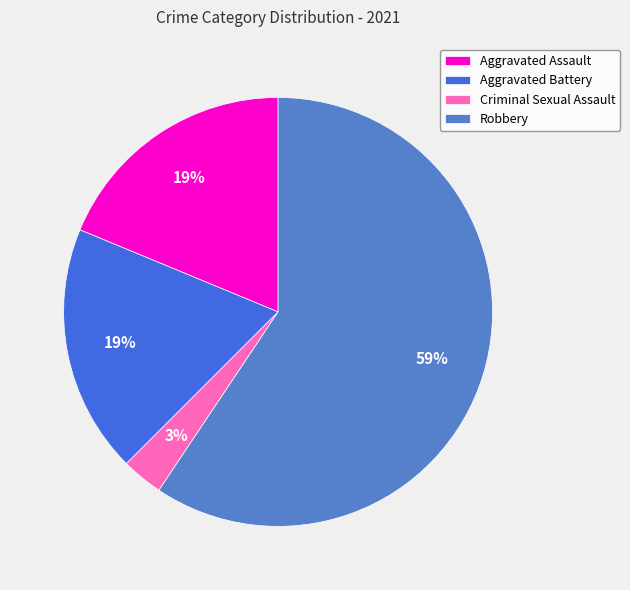

Is there any slice that represents more than half of the pie?

Yes